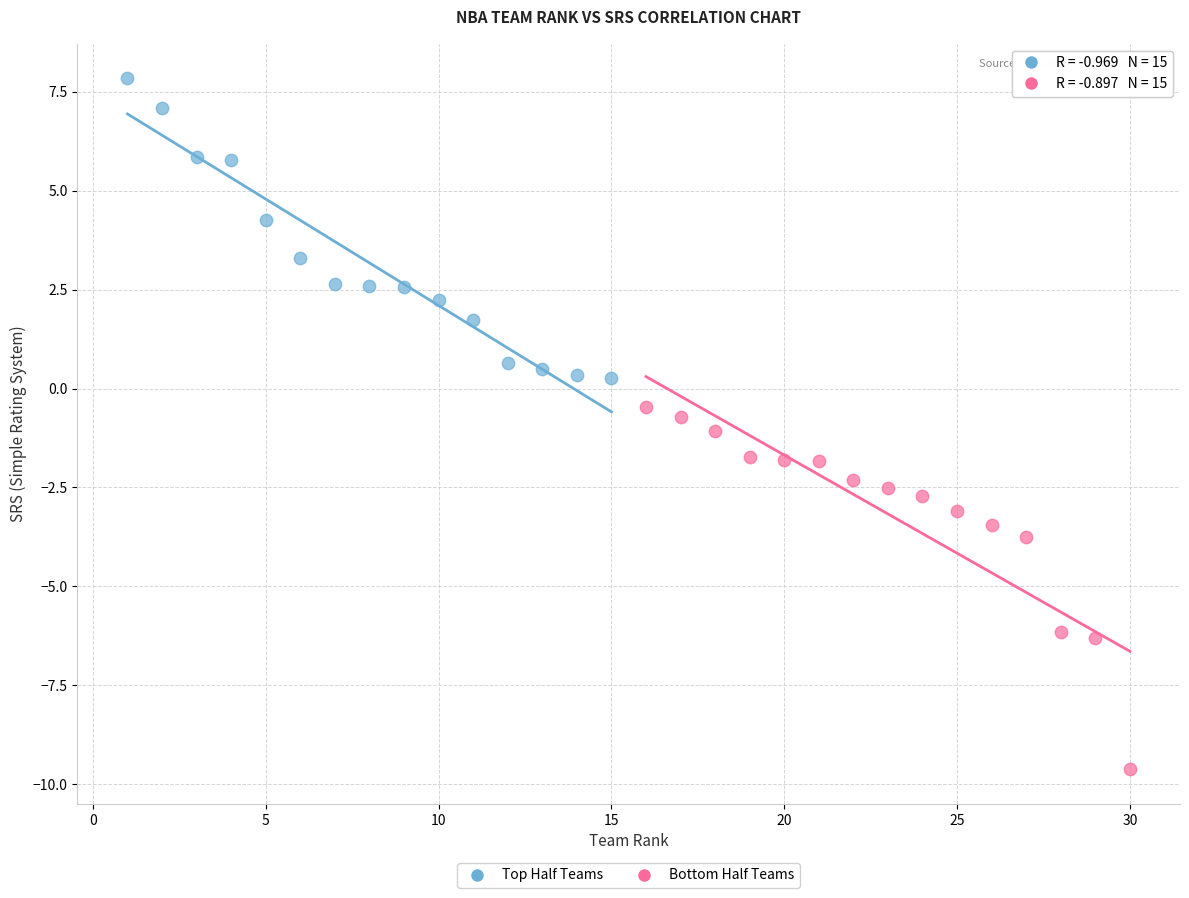

Which series has the largest Y range (max minus min)?

Bottom Half Teams